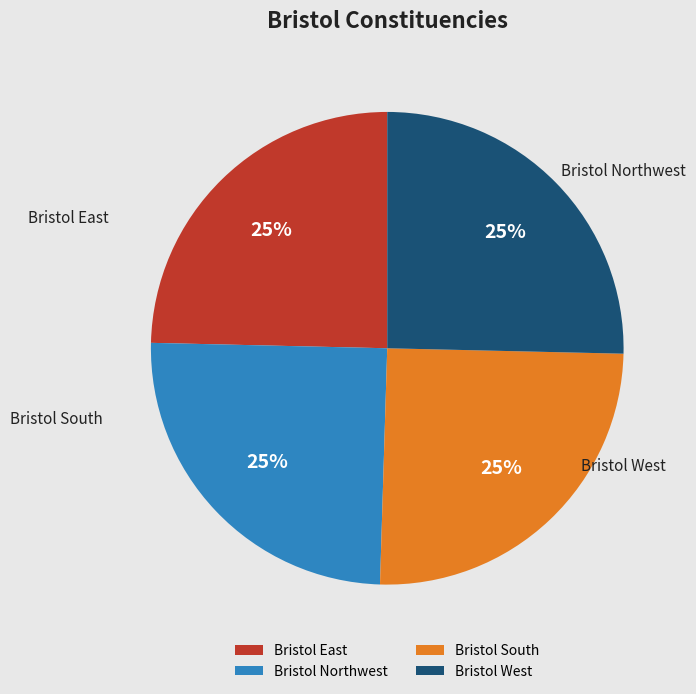

What percentage is the Bristol Northwest slice, to the nearest percent?

25%